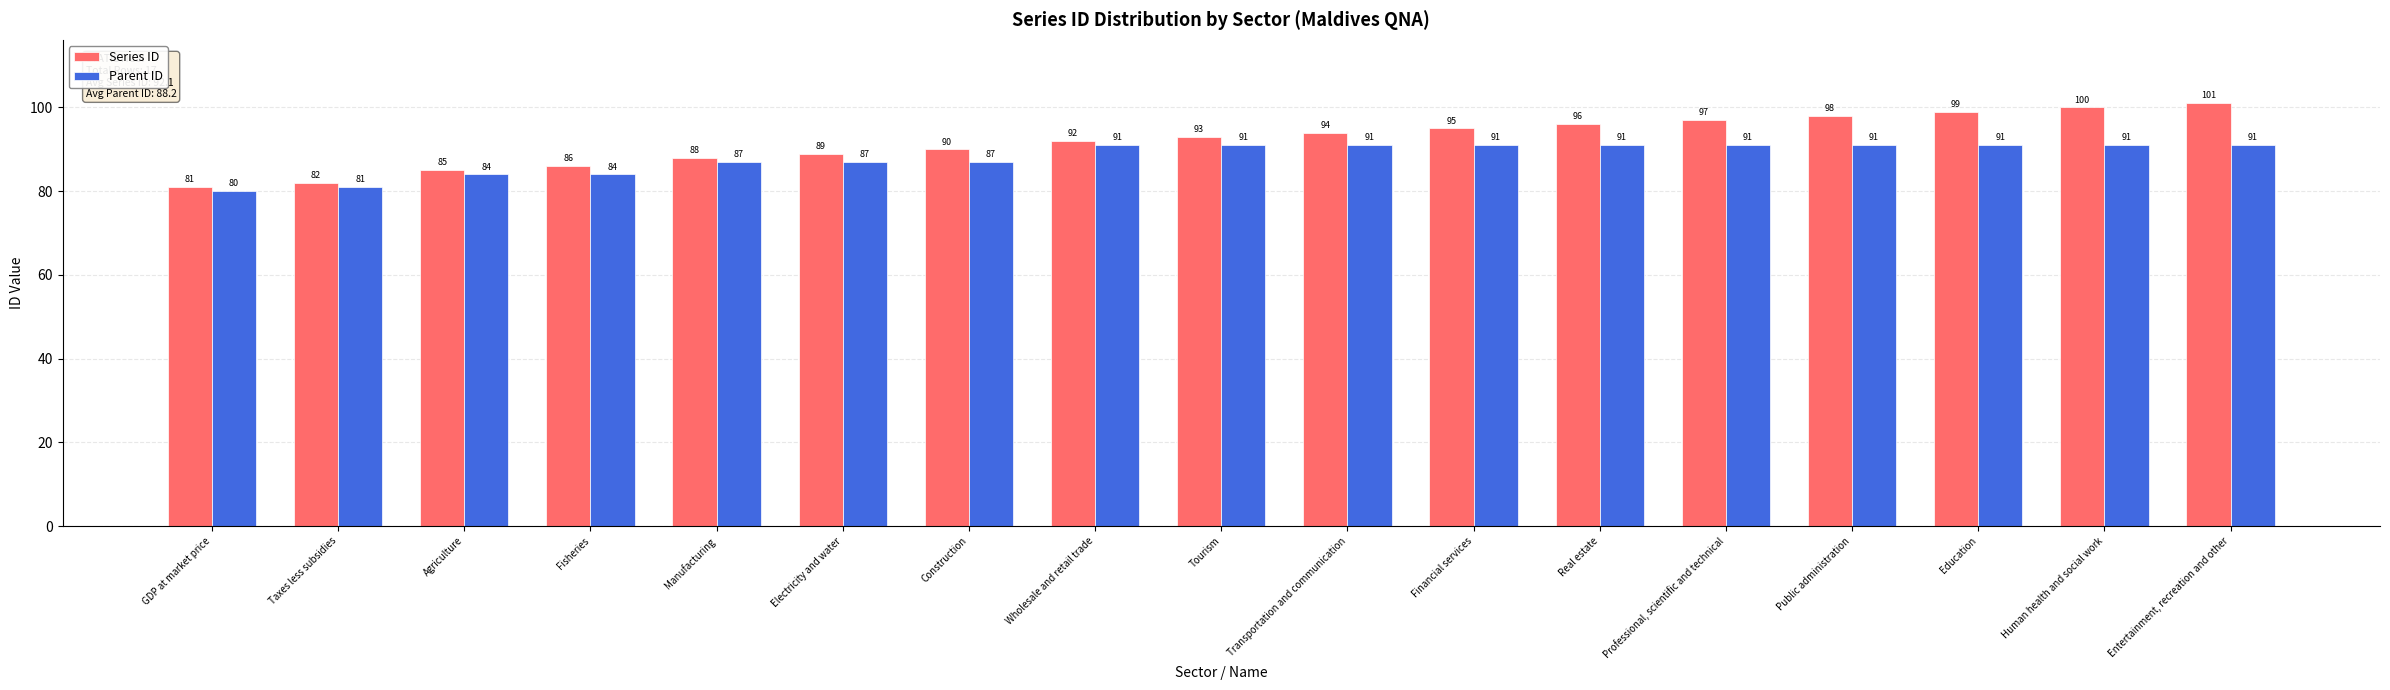

What are all the series names shown in the legend?

Series ID, Parent ID